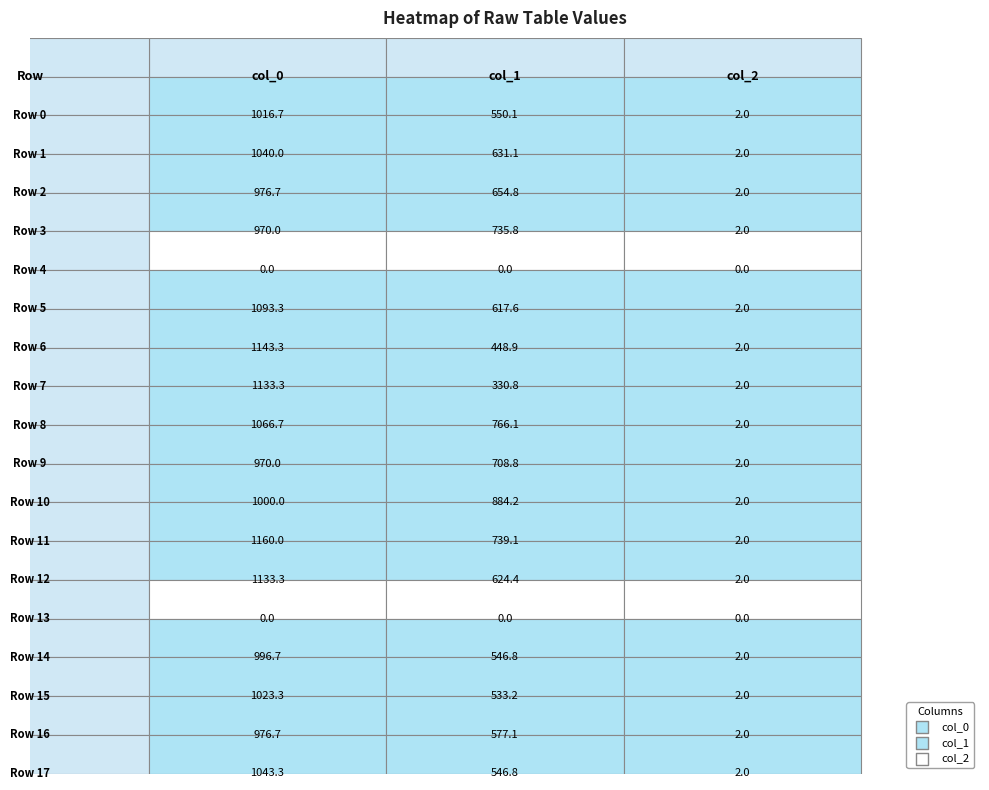

Is the value of col_1 at 6 greater than the value of col_2 at 12?

Yes